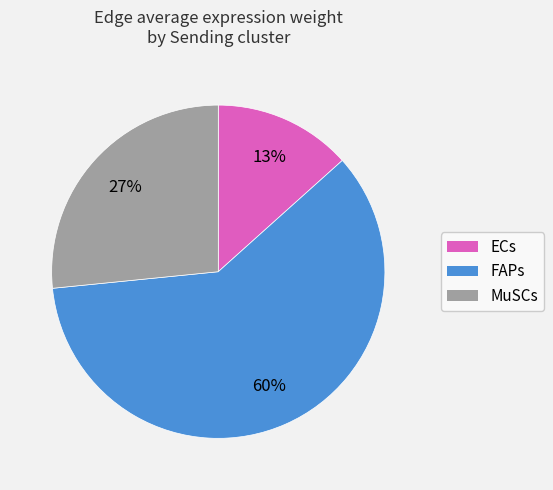

Which slice represents more than half of the pie?

FAPs